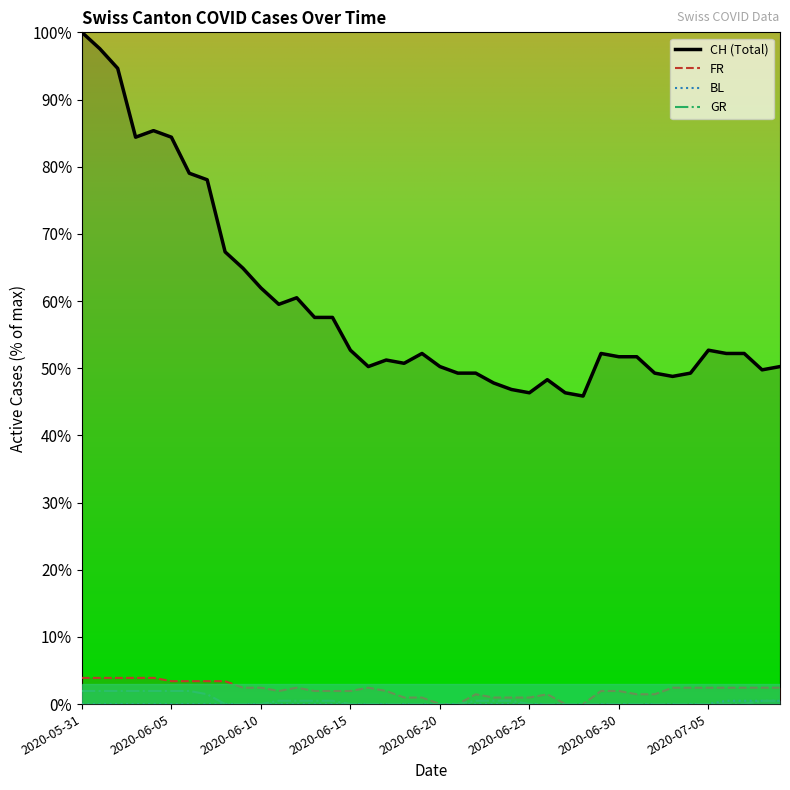

How many values in the FR series are below 2?

20